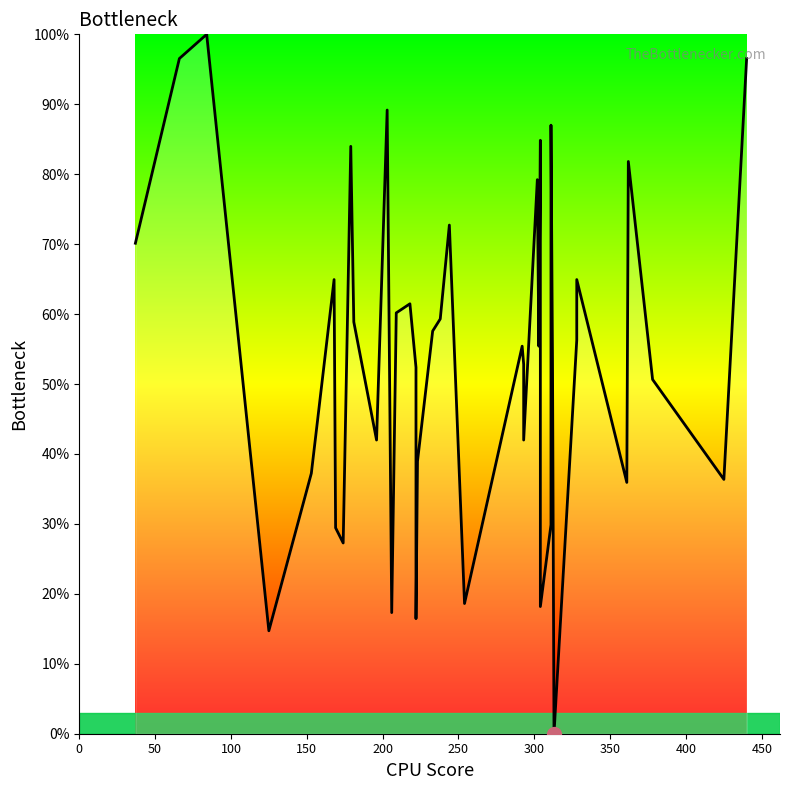

Count the number of data series in this chart.

1